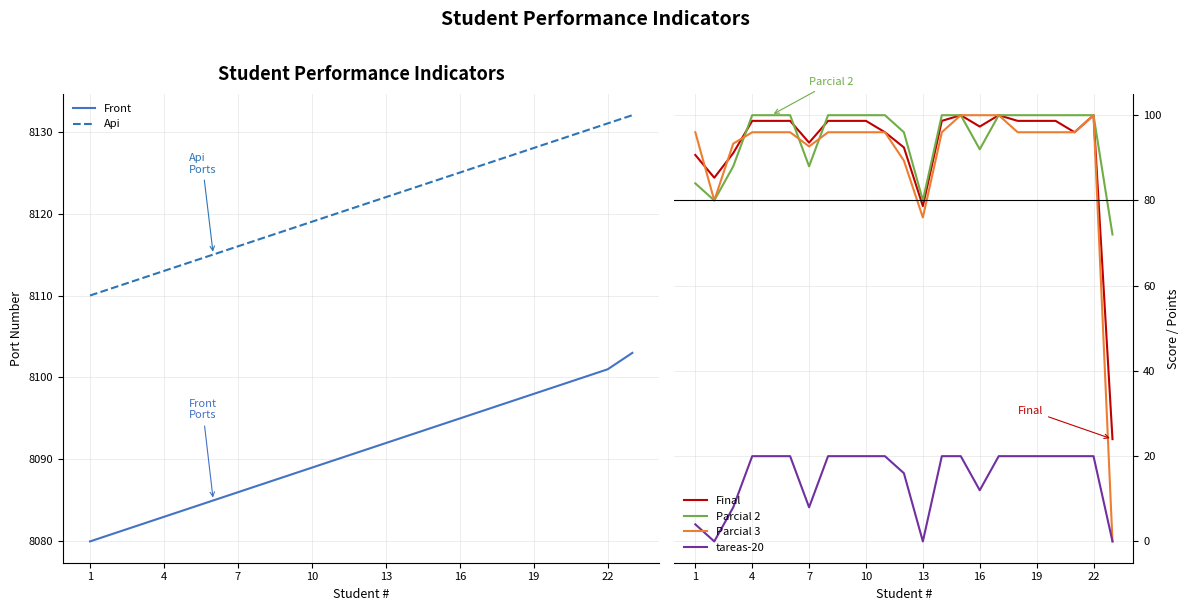

Which category has the lowest value in the Front series?

1